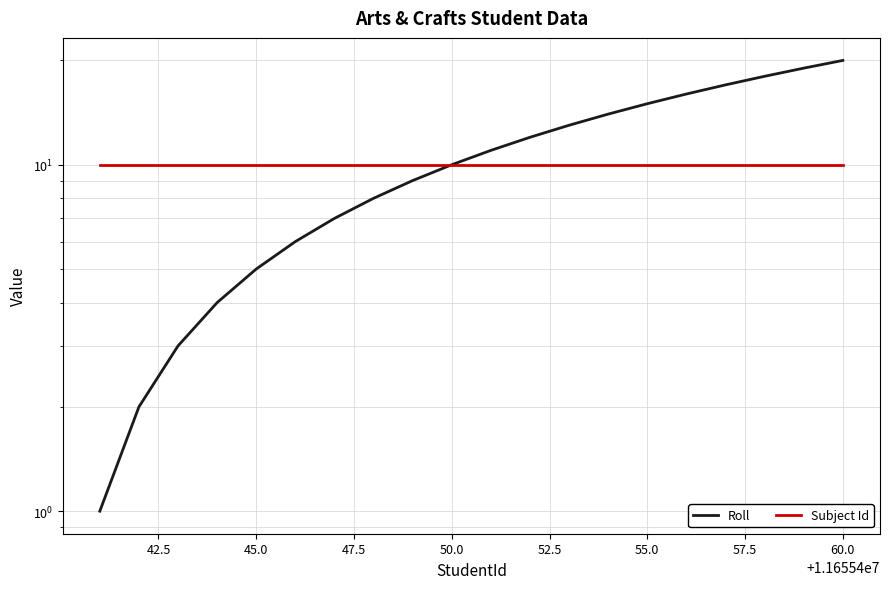

How many distinct data groups are displayed?

2